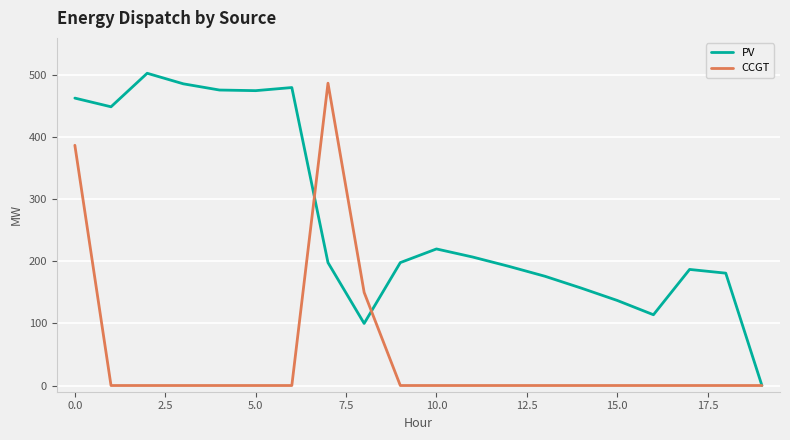

Rank the series by their average value, from highest to lowest.

PV, CCGT